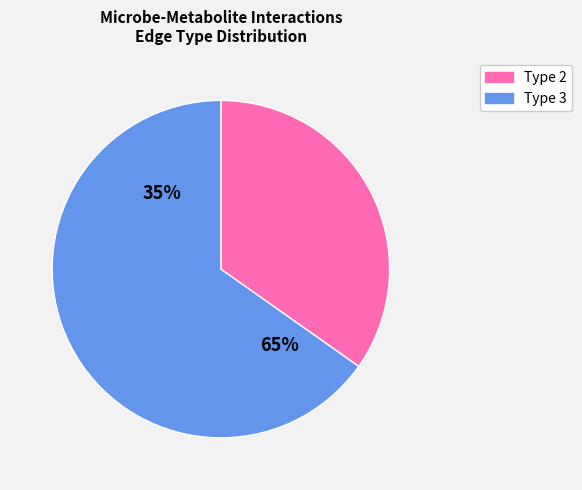

Which category has the smallest portion of the pie?

2